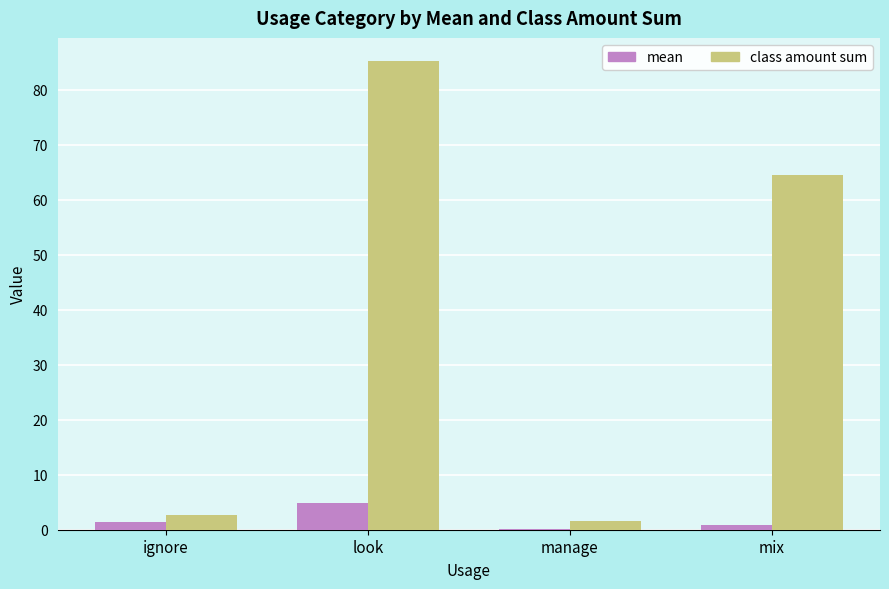

Which series has the largest total across all categories?

class amount sum